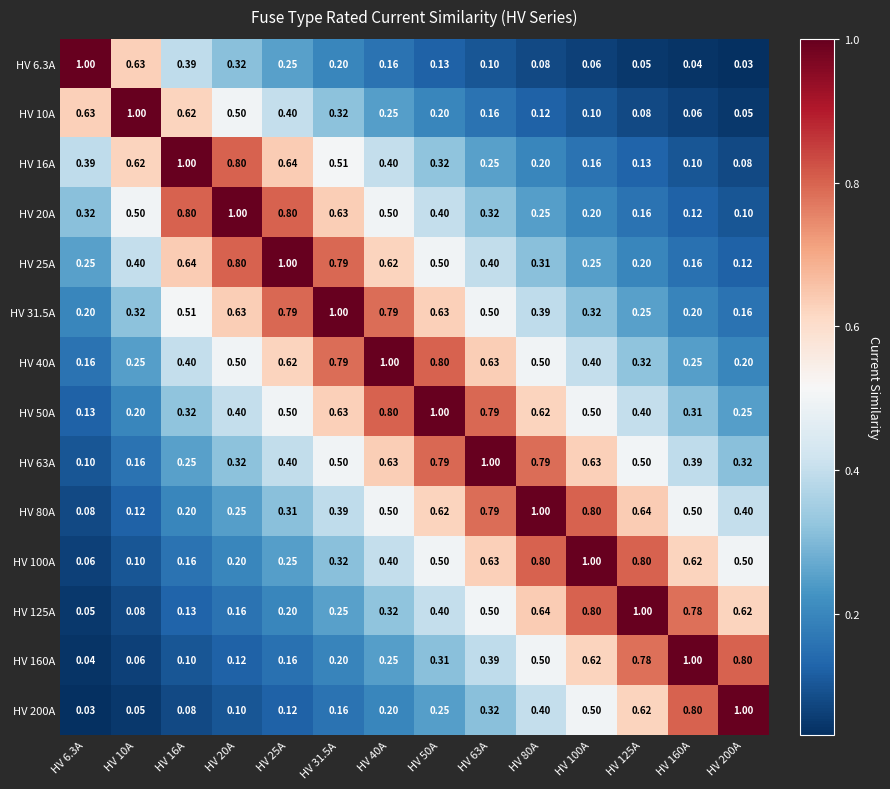

Is the value of HV 50A at HV 31.5A greater than the value of HV 20A at HV 10A?

Yes